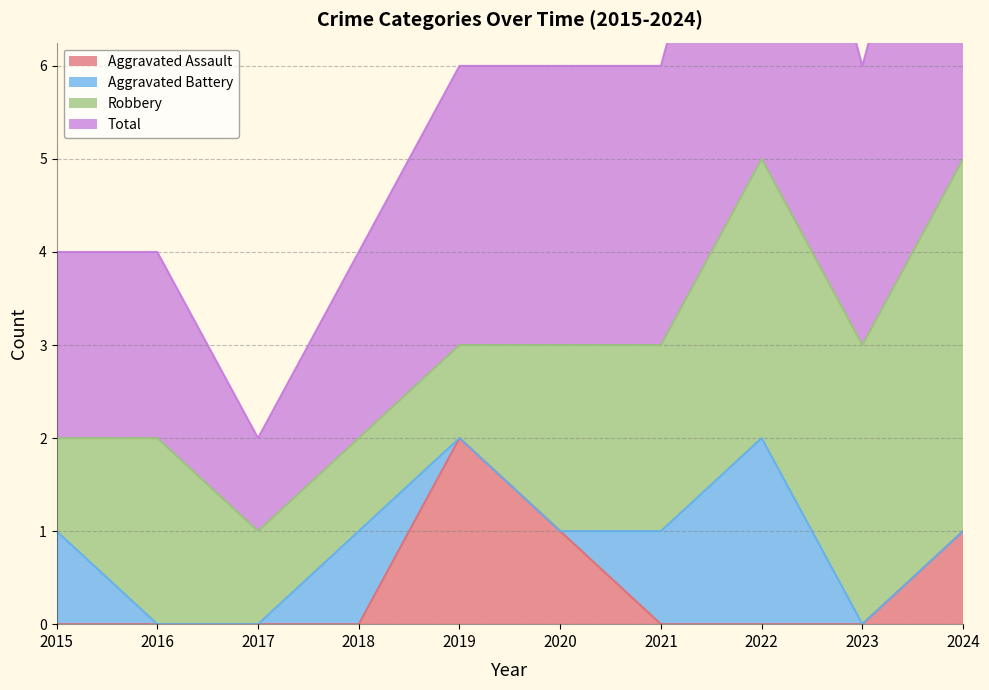

At which category does the chart reach its peak across all series?

2022